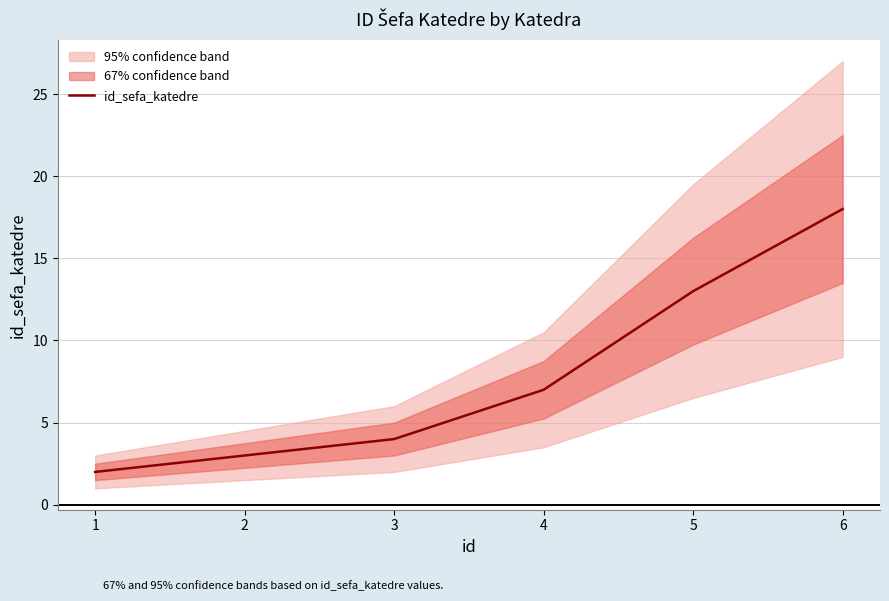

Rank the categories by value from lowest to highest.

1, 2, 3, 4, 5, 6